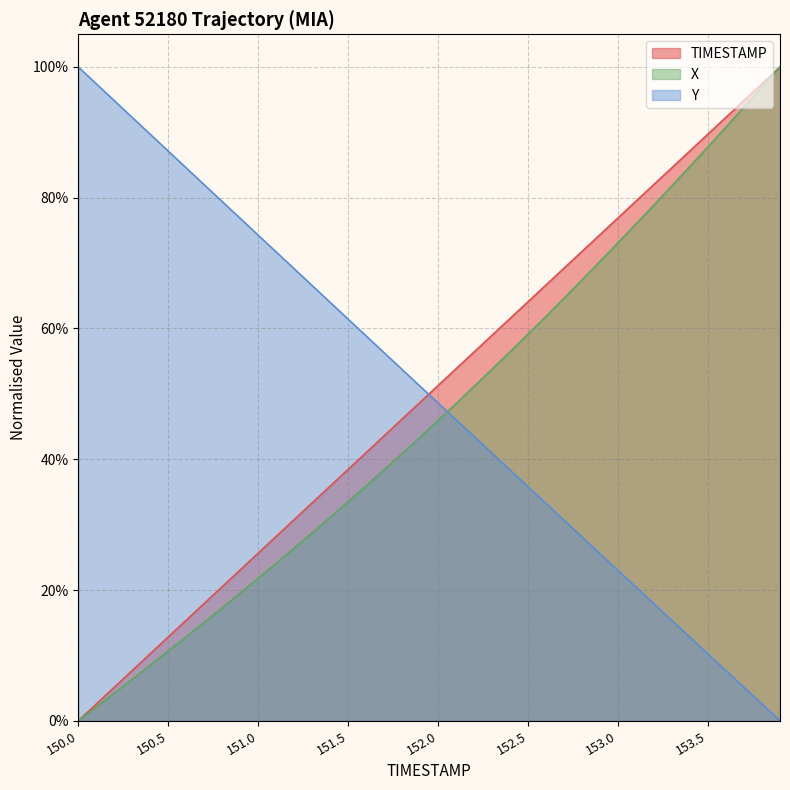

What is the value of the Y point at the 5th from the left?

0.9